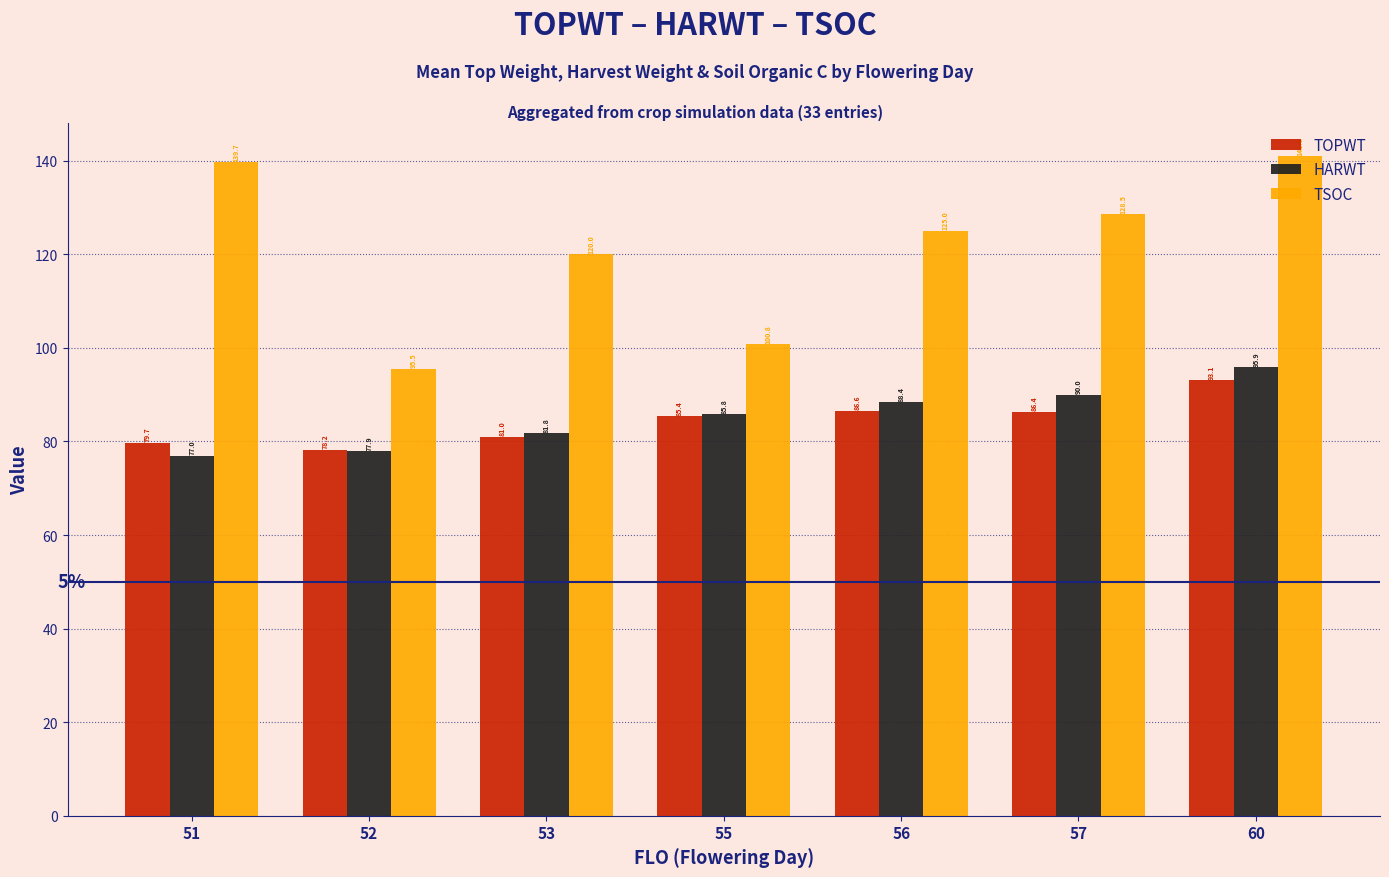

Reading left to right, list all the values displayed in this chart.

TOPWT: 79.7	78.2	81.0	85.4	86.6	86.4	93.1
HARWT: 77.0	77.9	81.8	85.8	88.4	90.0	95.9
TSOC: 139.7	95.5	120.0	100.8	125.0	128.5	141.0